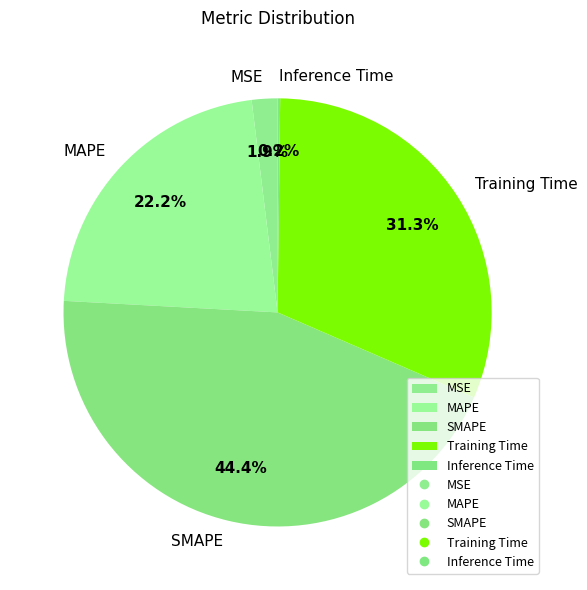

What is the largest slice in the pie chart?

SMAPE